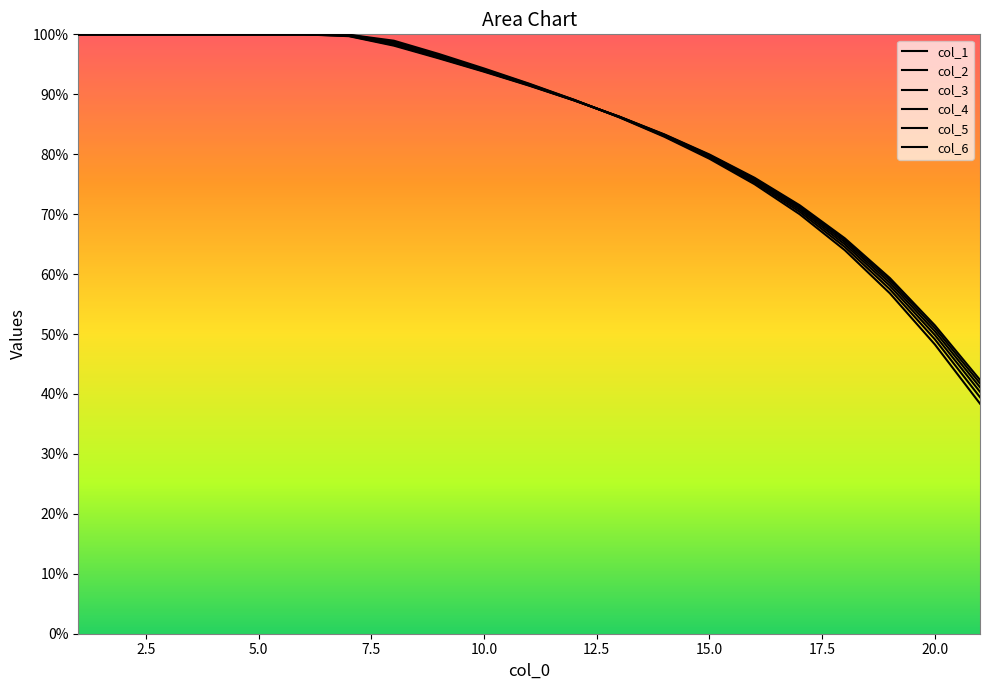

Is this an area chart (filled region under the line)?

No